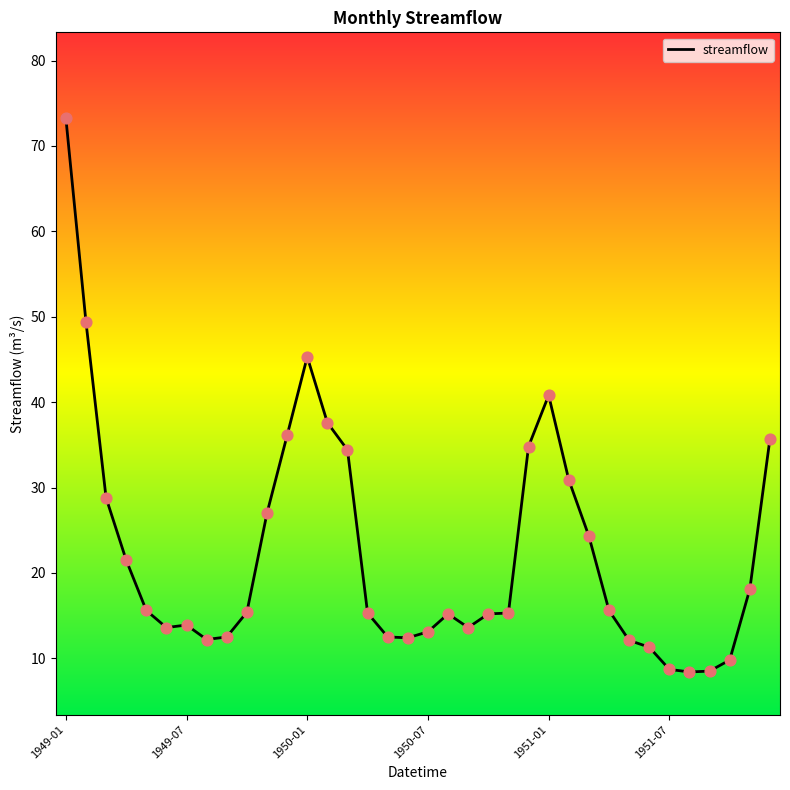

What is the smallest value displayed?

8.4